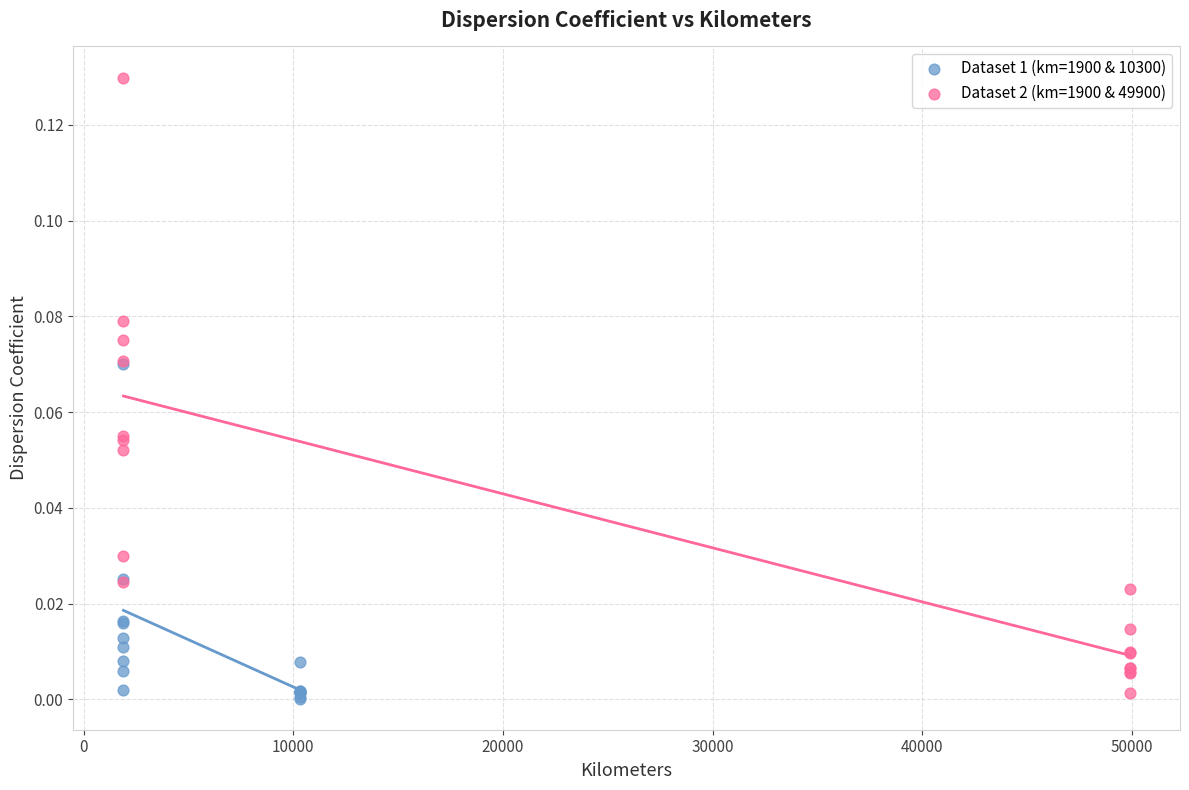

Which series reaches the maximum Y coordinate?

Dataset 2 (km=1900 & 49900)